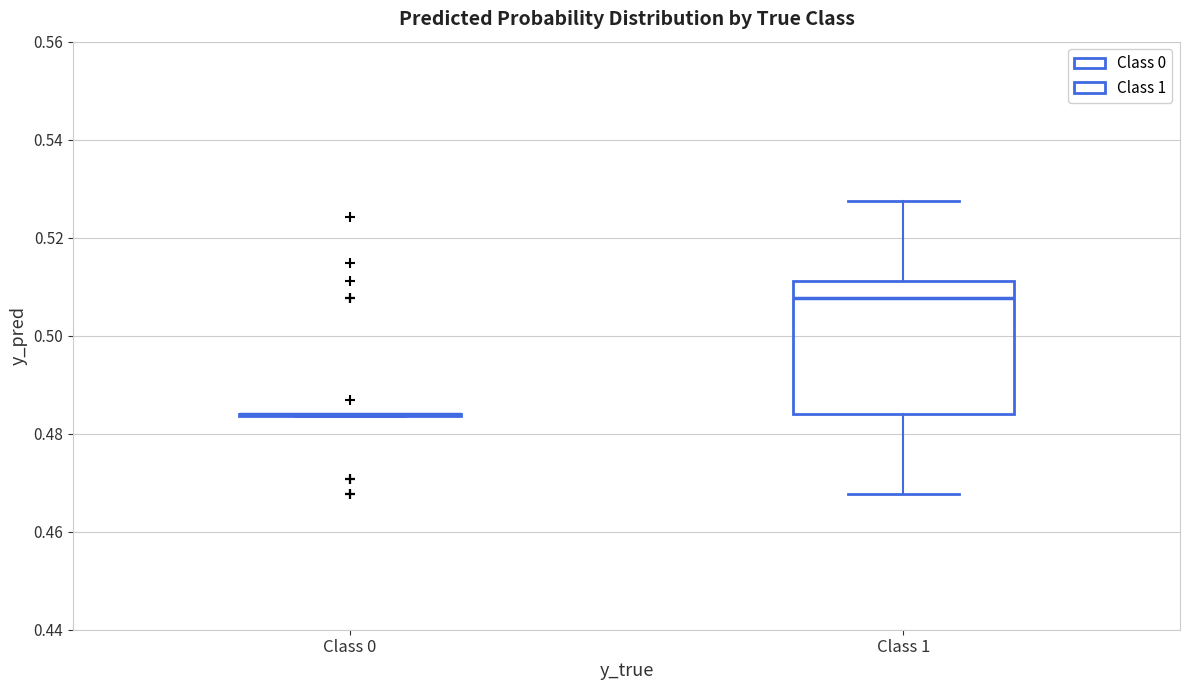

Reading left to right, transcribe this box plot: for each box, give where its median line is, the range the box spans, and where its two whiskers end, as read against the y-axis. The values are not printed on the chart, so give them approximately, as read against the axis.

Class 0: box collapsed to a line at 0.484, whiskers 0.484 to 0.484
Class 1: median 0.508, box 0.484 to 0.512, whiskers 0.468 to 0.528